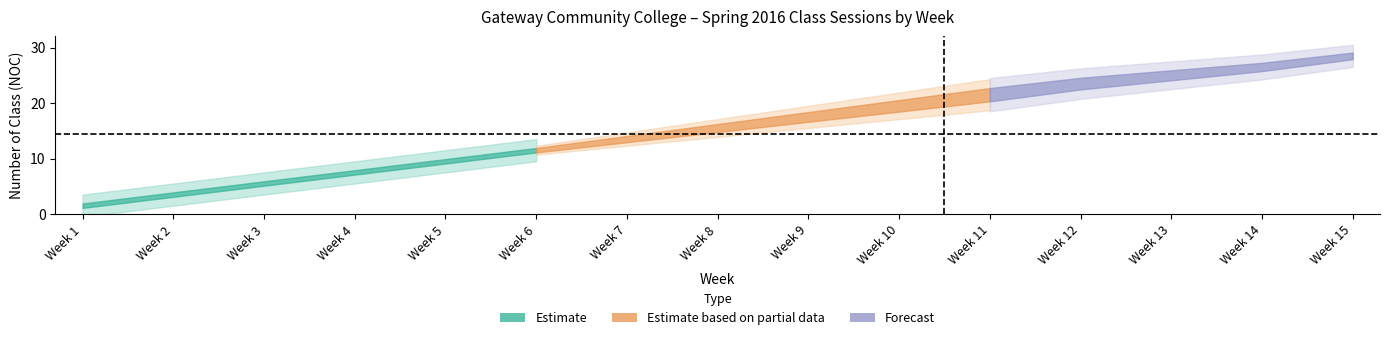

How many categories are shown in the chart?

15